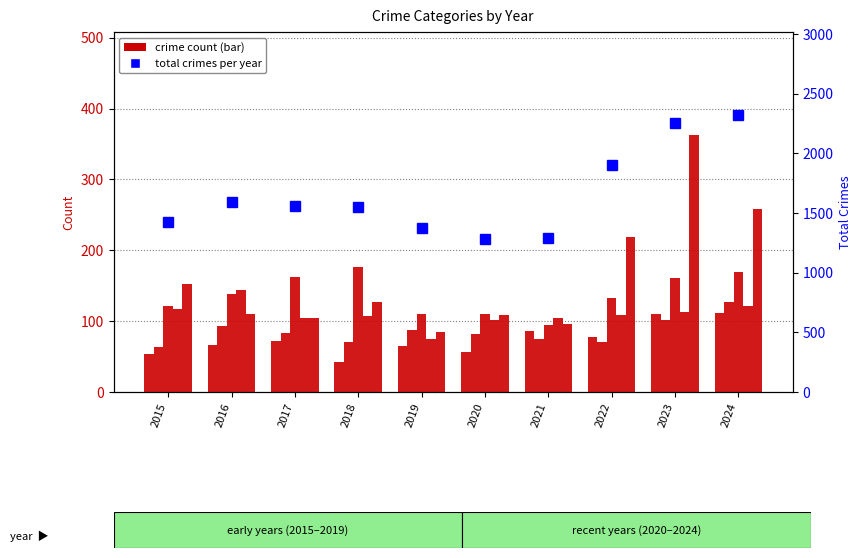

How many data points in Motor Vehicle Theft are above 127?

4